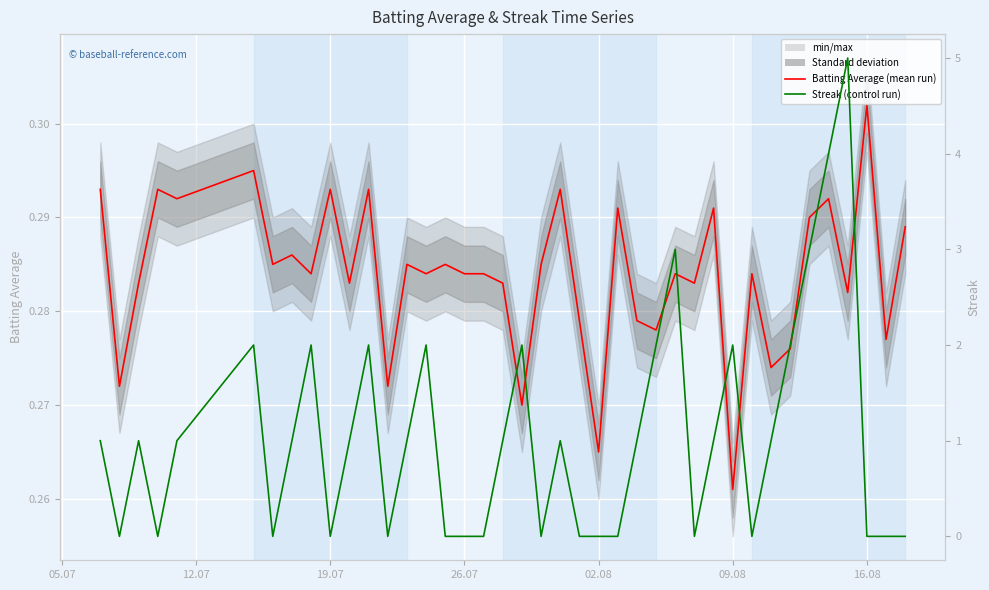

Rank the series by their average value, from lowest to highest.

Batting Average1, Streak